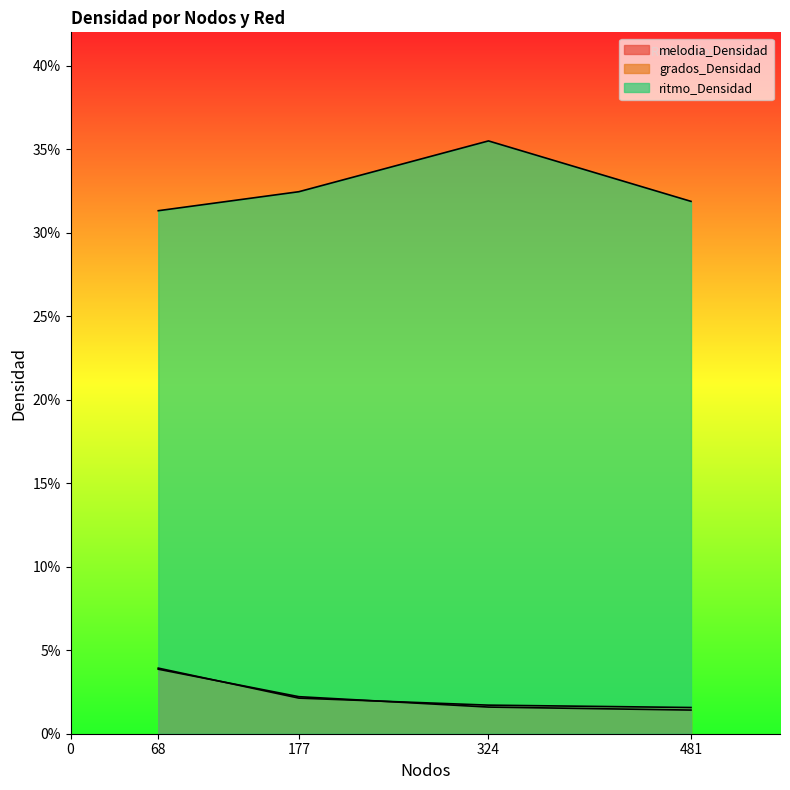

True or false: ritmo_Densidad and melodia_Densidad cross at least once.

False